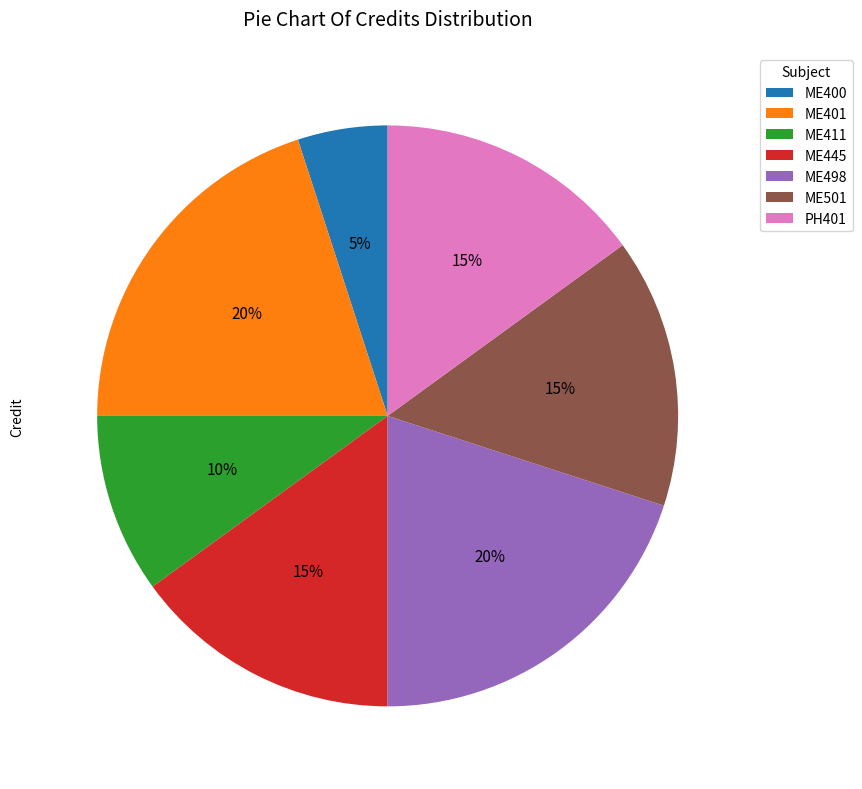

Does ME400 account for over 50% of the chart?

No